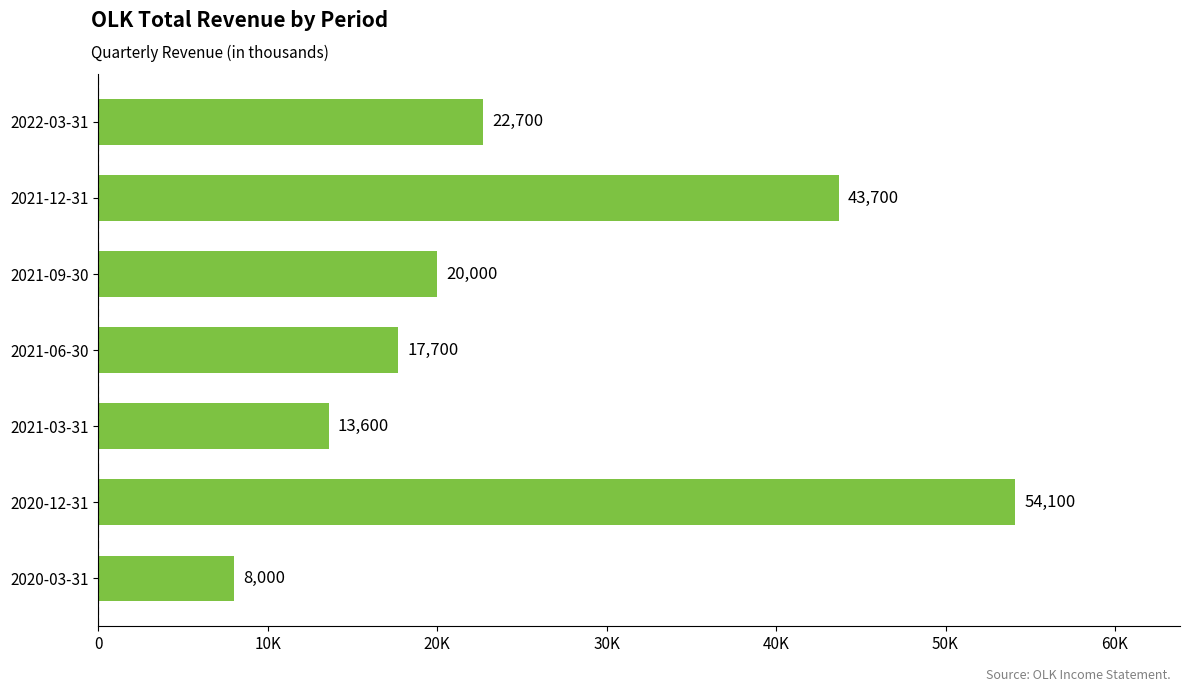

Are the bars horizontal?

Yes